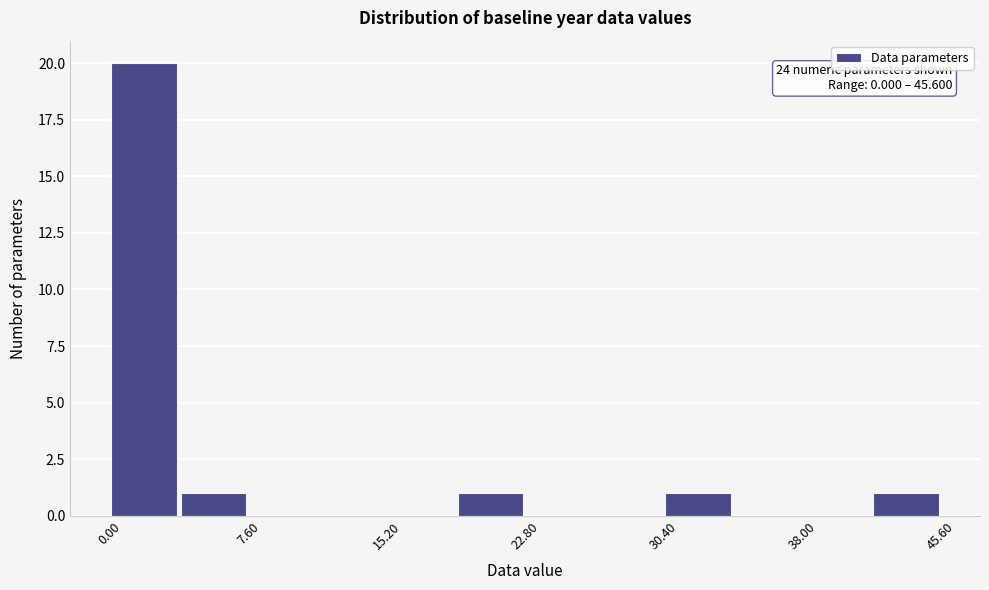

Around what value on the x-axis is the tallest bar? Give the approximate position of its centre, as read against the axis.

2